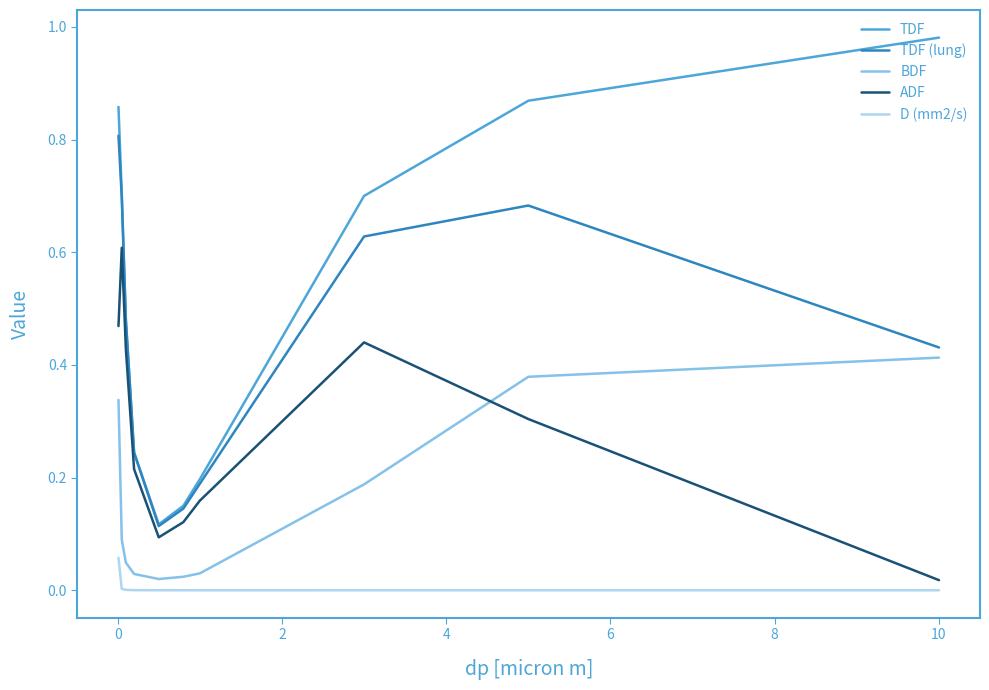

Which series has the largest total across all categories?

TDF